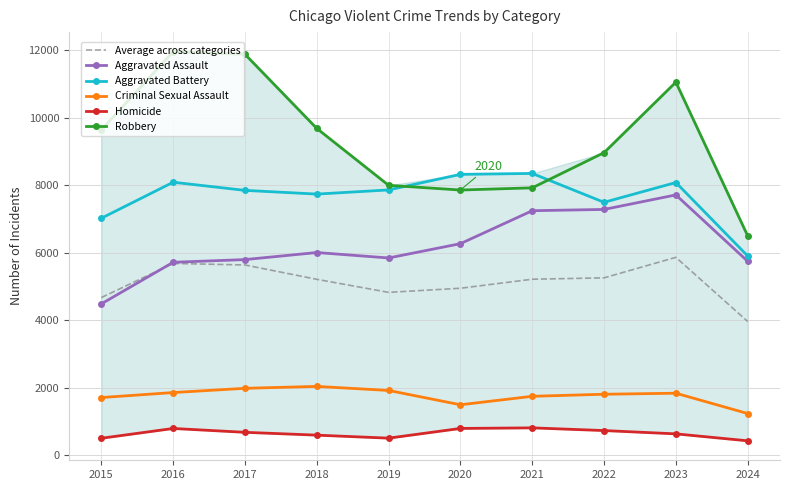

Where is Aggravated Assault nearest to the value 6095?

2018